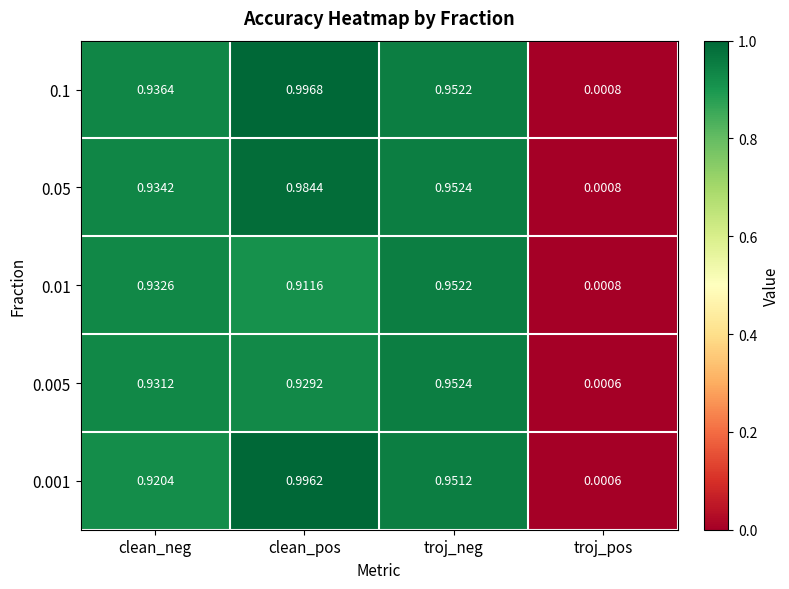

Which category has the highest value in the 0.1 series?

clean_pos